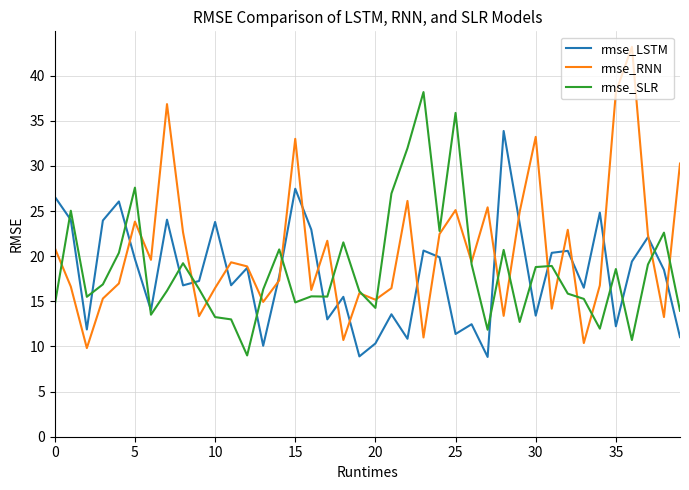

List the series in order of their peak value, lowest first.

rmse_LSTM, rmse_SLR, rmse_RNN